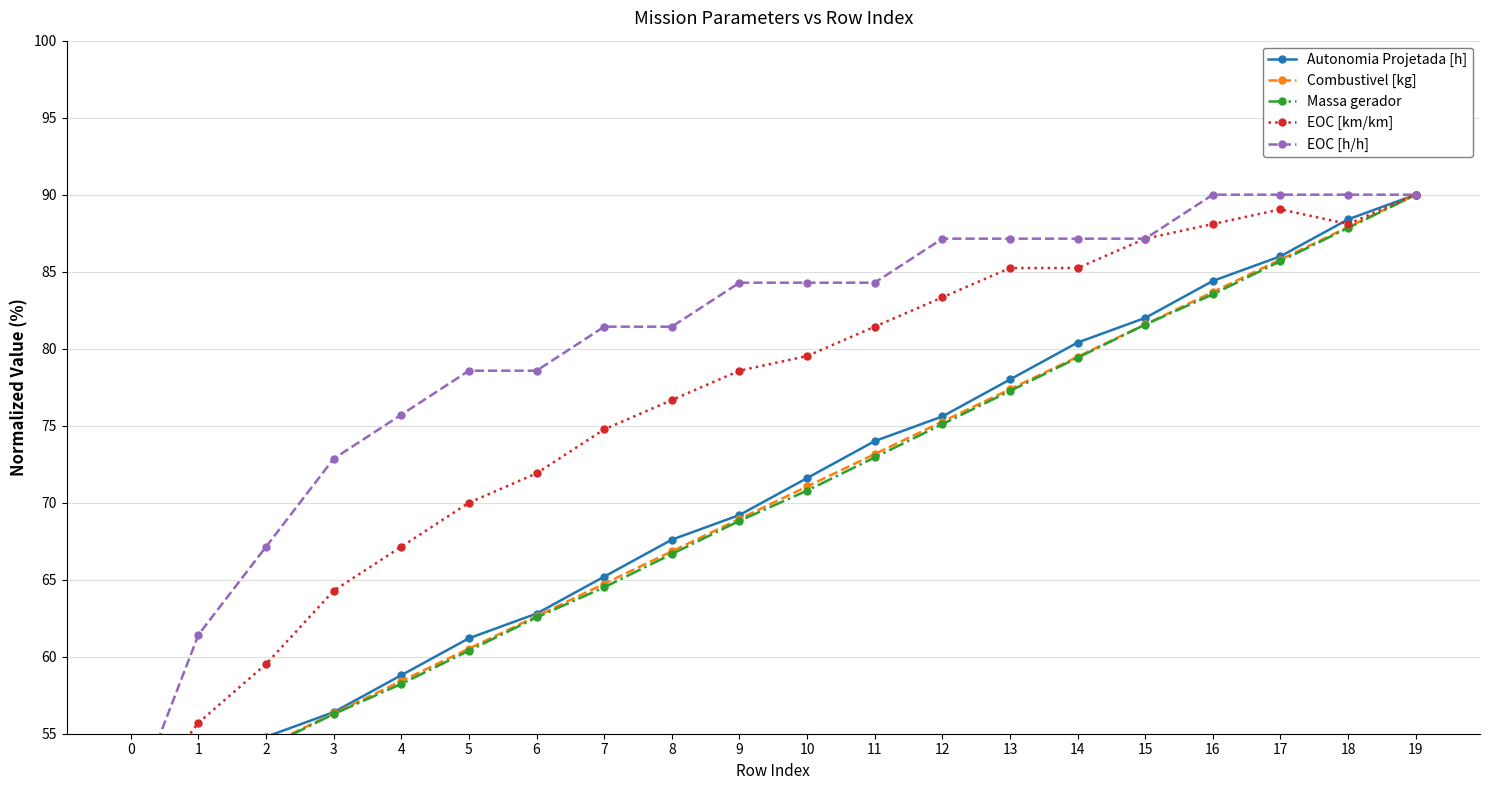

Reading left to right, list all the values displayed in this chart.

Autonomia Projetada [h]: 0=50.0	1=52.4	2=54.8	3=56.4	4=58.8	5=61.2	6=62.8	7=65.2	8=67.6	9=69.2	10=71.6	11=74.0	12=75.6	13=78.0	14=80.4	15=82.0	16=84.4	17=86.0	18=88.4	19=90.0
Combustivel [kg]: 0=50.0	1=52.1	2=54.2	3=56.3	4=58.4	5=60.5	6=62.6	7=64.7	8=66.8	9=68.9	10=71.1	11=73.2	12=75.3	13=77.4	14=79.5	15=81.6	16=83.7	17=85.8	18=87.9	19=90.0
Massa gerador: 0=50.0	1=52.2	2=54.1	3=56.3	4=58.2	5=60.4	6=62.5	7=64.5	8=66.7	9=68.8	10=70.8	11=72.9	12=75.1	13=77.3	14=79.4	15=81.6	16=83.5	17=85.7	18=87.8	19=90.0
EOC [km/km]: 0=50.0	1=55.7	2=59.5	3=64.3	4=67.1	5=70.0	6=71.9	7=74.8	8=76.7	9=78.6	10=79.5	11=81.4	12=83.3	13=85.2	14=85.2	15=87.1	16=88.1	17=89.0	18=88.1	19=90.0
EOC [h/h]: 0=50.0	1=61.4	2=67.1	3=72.9	4=75.7	5=78.6	6=78.6	7=81.4	8=81.4	9=84.3	10=84.3	11=84.3	12=87.1	13=87.1	14=87.1	15=87.1	16=90.0	17=90.0	18=90.0	19=90.0